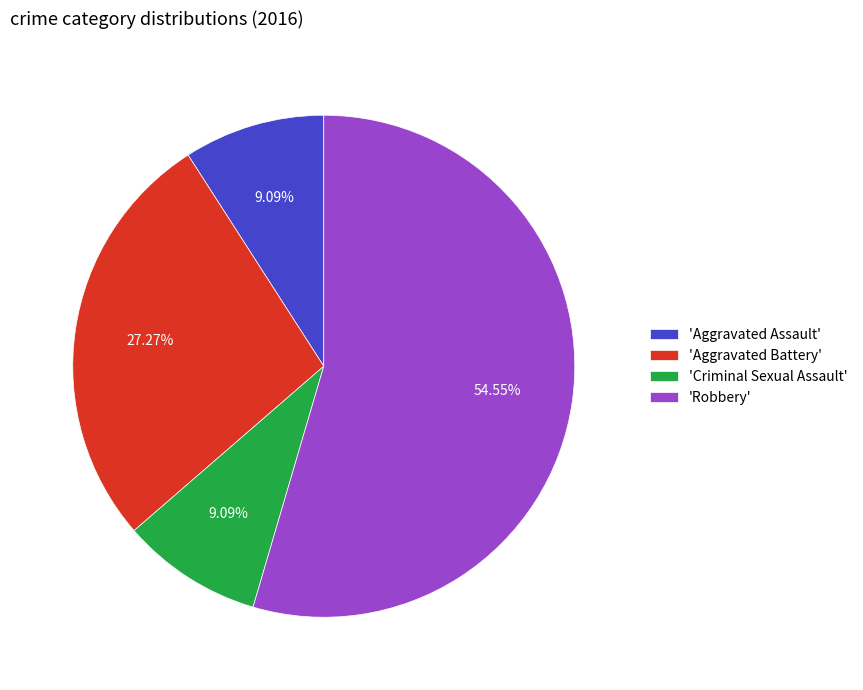

Combined, do 'Aggravated Battery' and 'Robbery' account for over 50%?

Yes